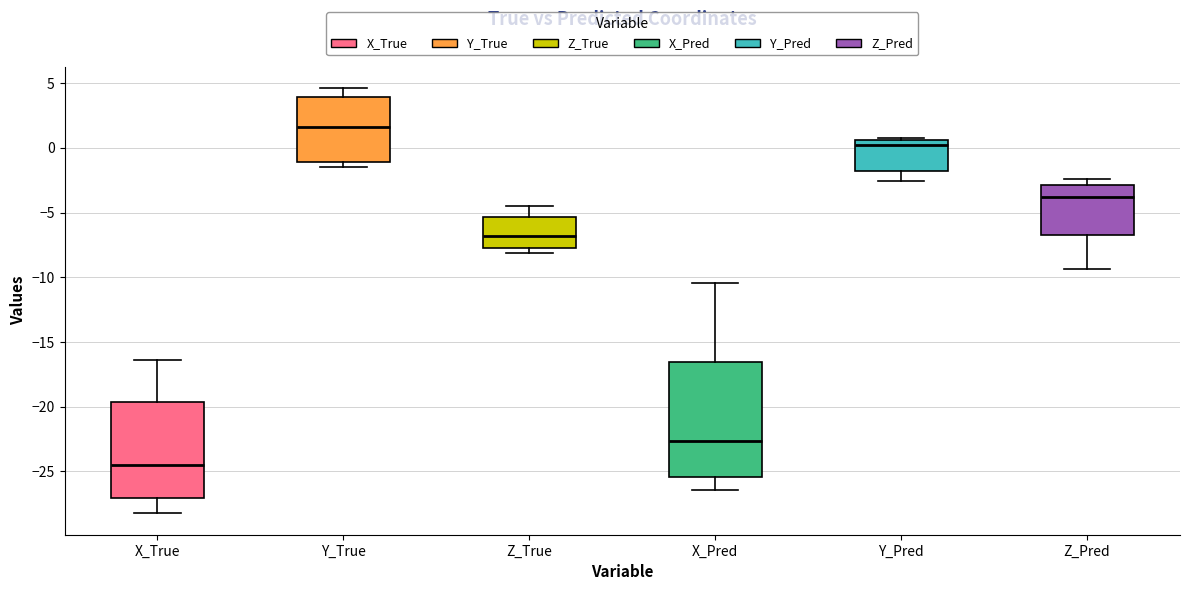

Comparing the boxes themselves (not the whiskers), which one is the tallest?

X_Pred